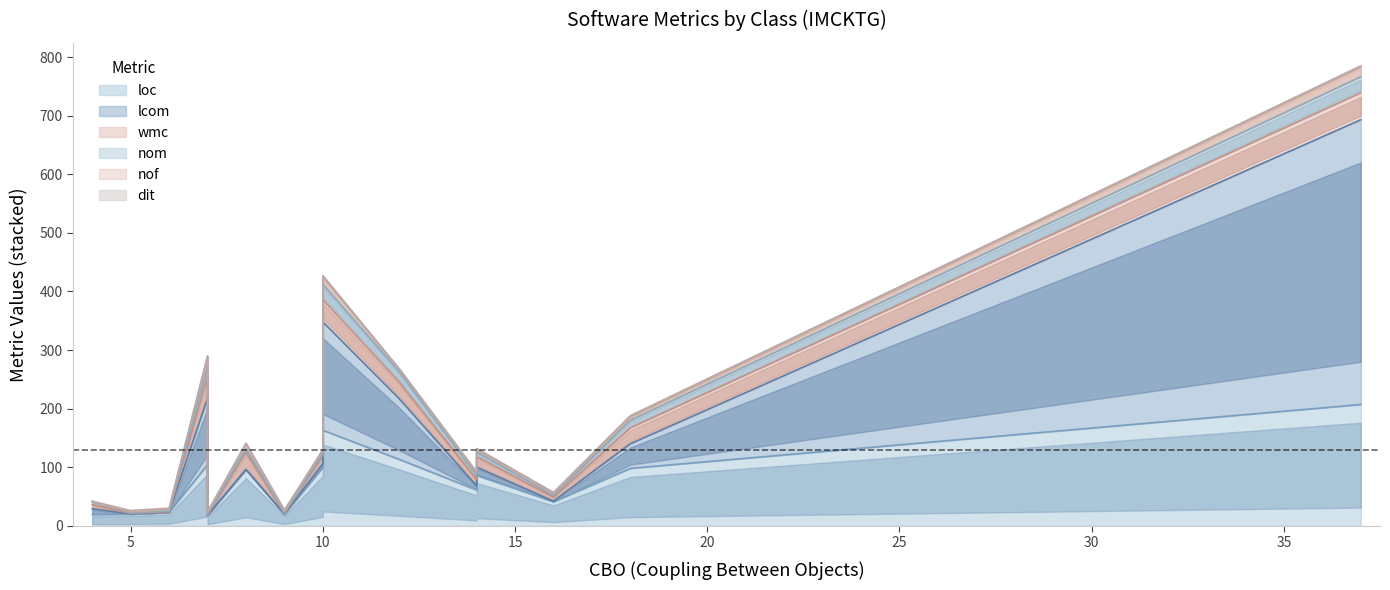

True or false: loc and wmc cross at least once.

False